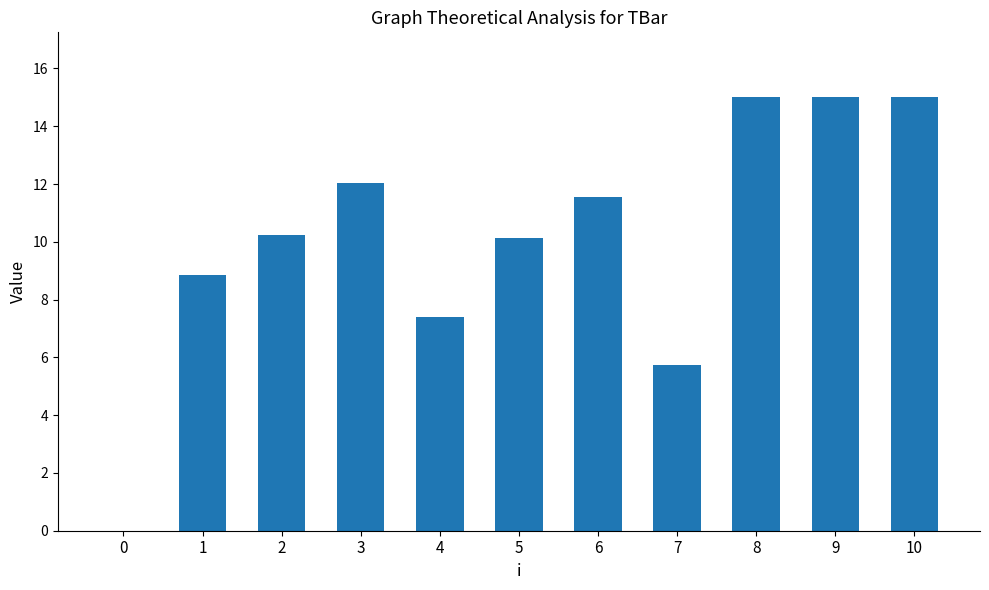

Reading right to left, what are all the values shown in this chart?

10=15.0	9=15.0	8=15.0	7=5.7	6=11.5	5=10.1	4=7.4	3=12.0	2=10.2	1=8.9	0=0.0